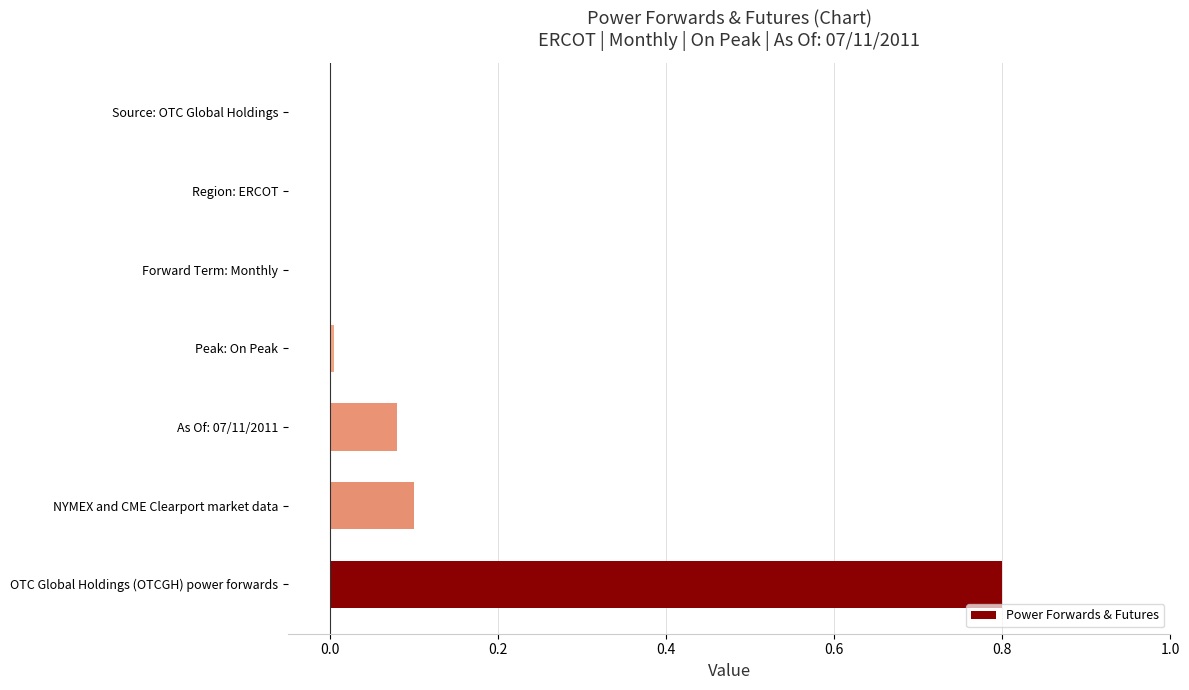

The value at OTC Global Holdings (OTCGH) power forwards is 1.2. True or false?

False